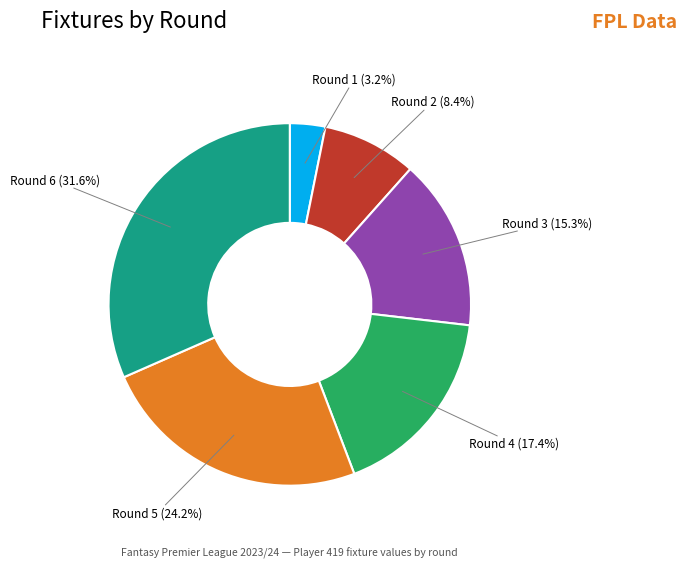

What percentage is the Round 1 slice, to the nearest percent?

3%